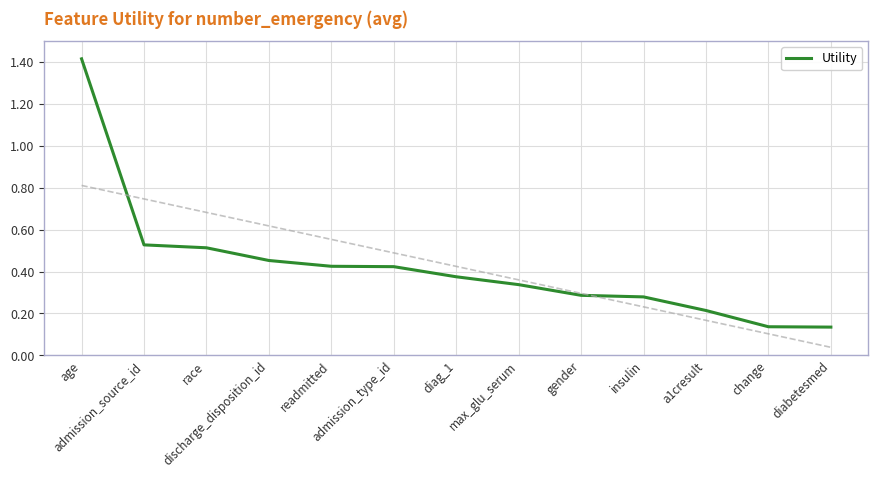

The chart shows a value of 0.2 at diag_1. True or false?

False